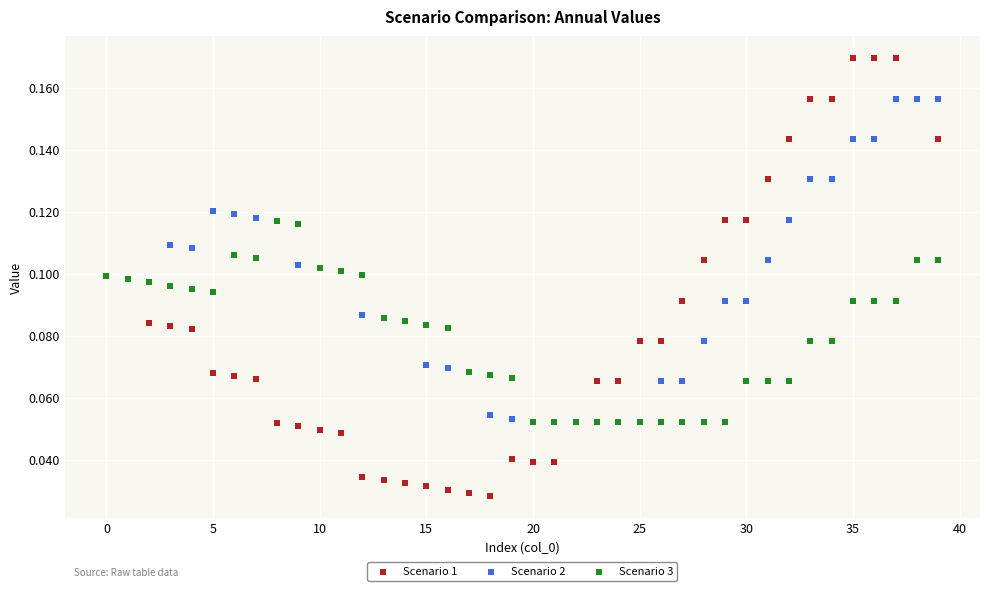

Which series has the largest Y range (max minus min)?

Scenario 1